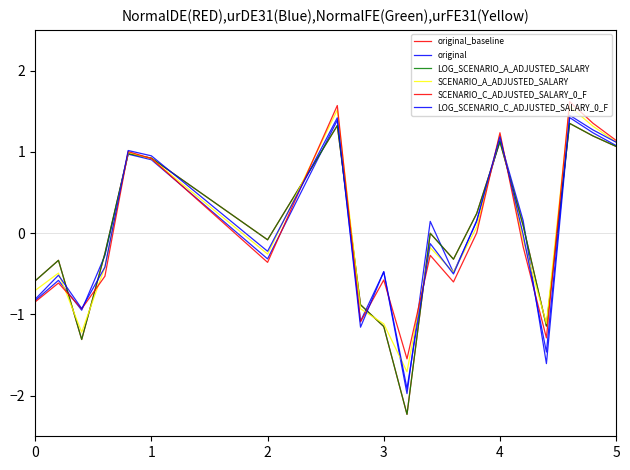

Is this an area chart (filled region under the line)?

No